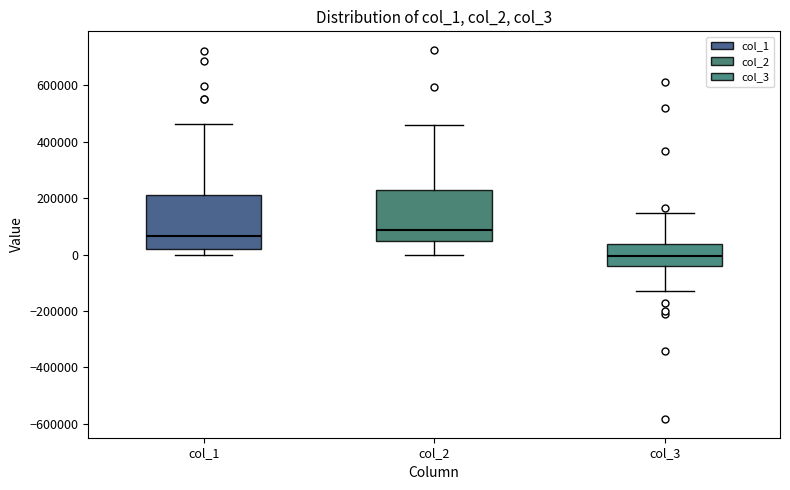

Reading left to right, read every box against the y-axis: the position of its median line, the range the box covers, and the ends of its whiskers. The values are not printed on the chart, so give them approximately, as read against the axis.

col_1: median 60000, box 20000 to 220000, whiskers 0 to 460000
col_2: median 80000, box 40000 to 220000, whiskers 0 to 460000
col_3: median 0, box -40000 to 40000, whiskers -120000 to 140000